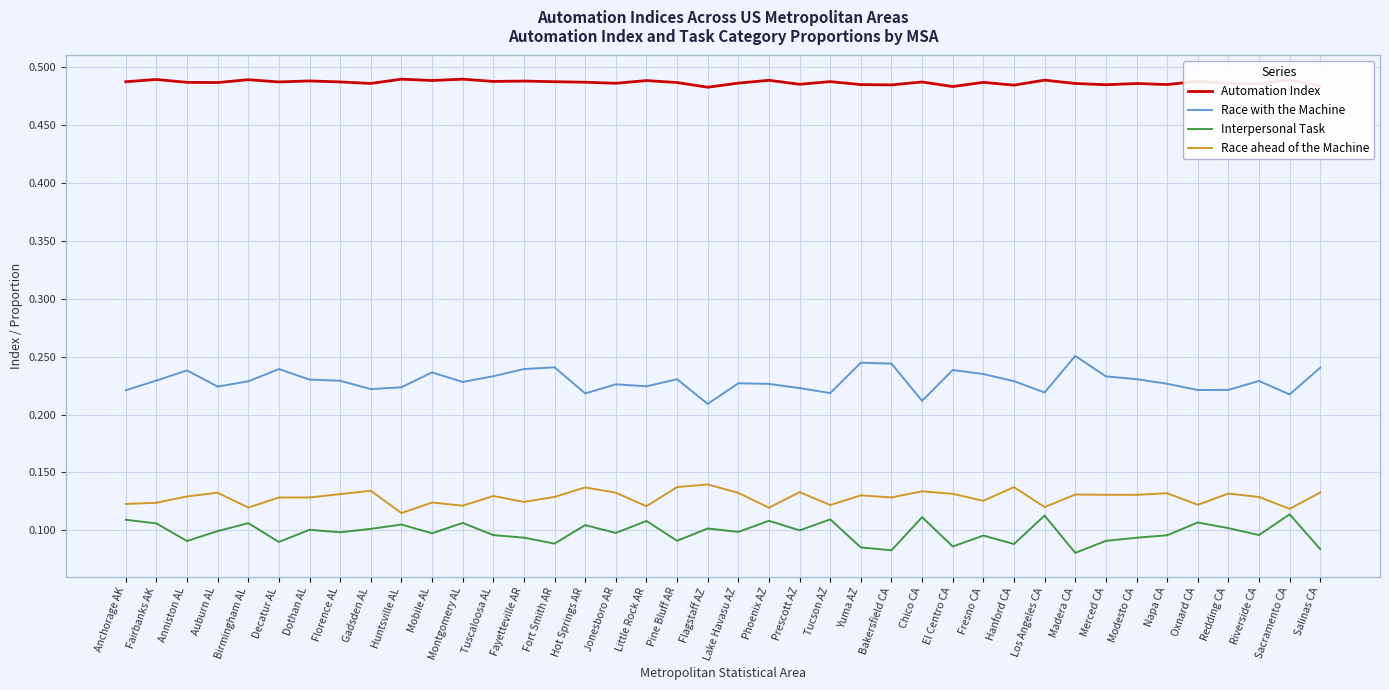

Is the value of Race ahead of the Machine at Redding CA greater than the value of Race with the Machine at Merced CA?

No